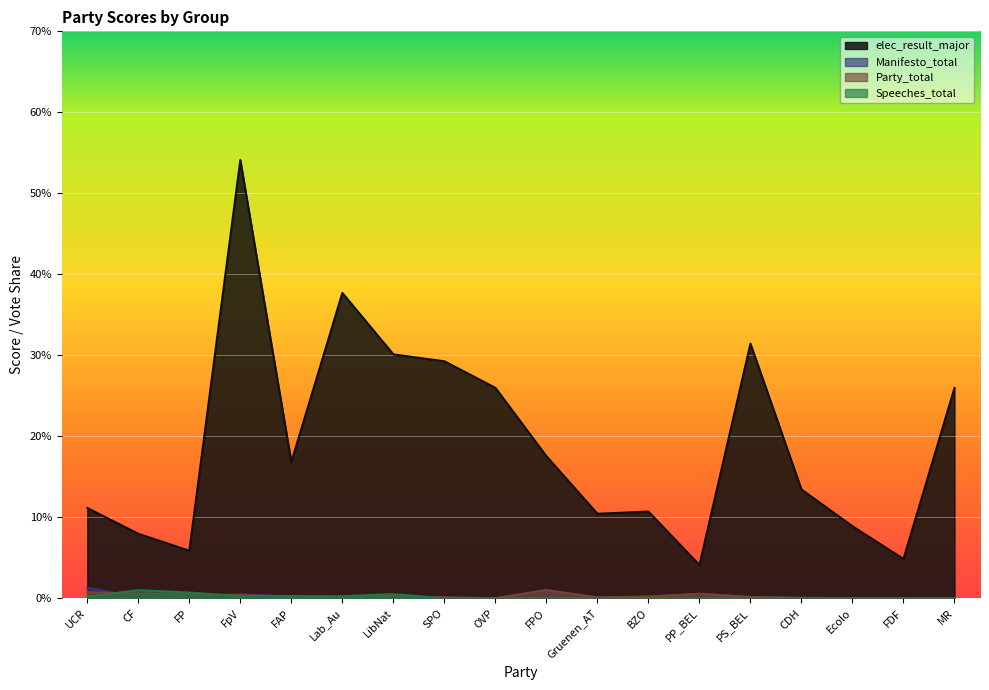

At which category is the sum across all series the highest?

FpV